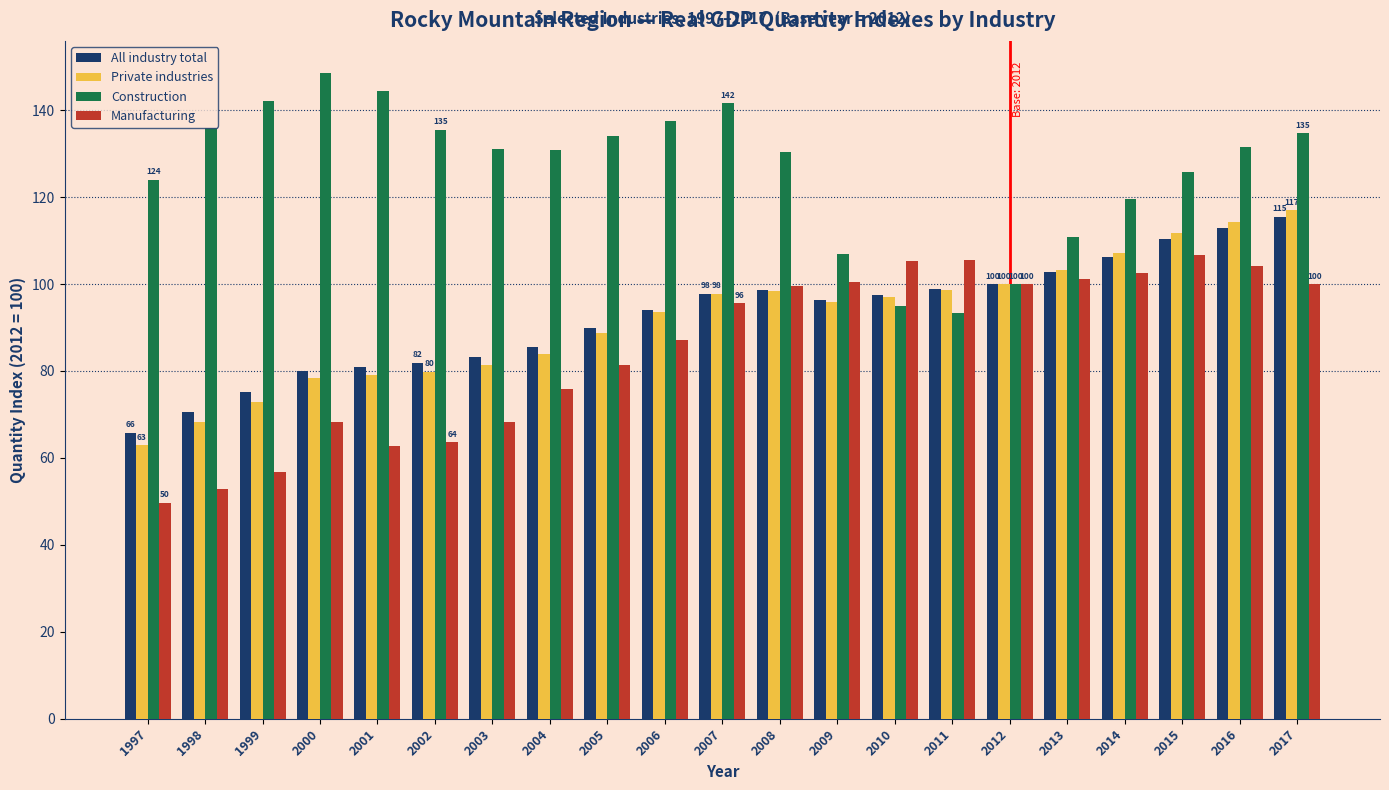

What is the value of the All industry total bar at the 1st from the left?

65.8